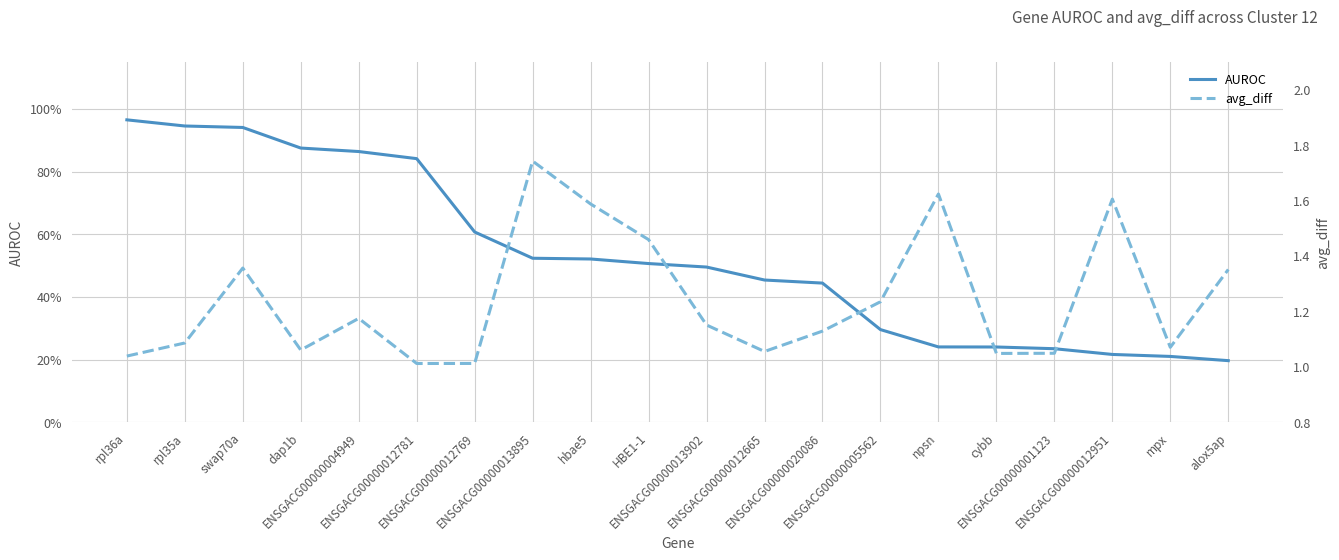

True or false: AUROC and avg_diff cross at least once.

False